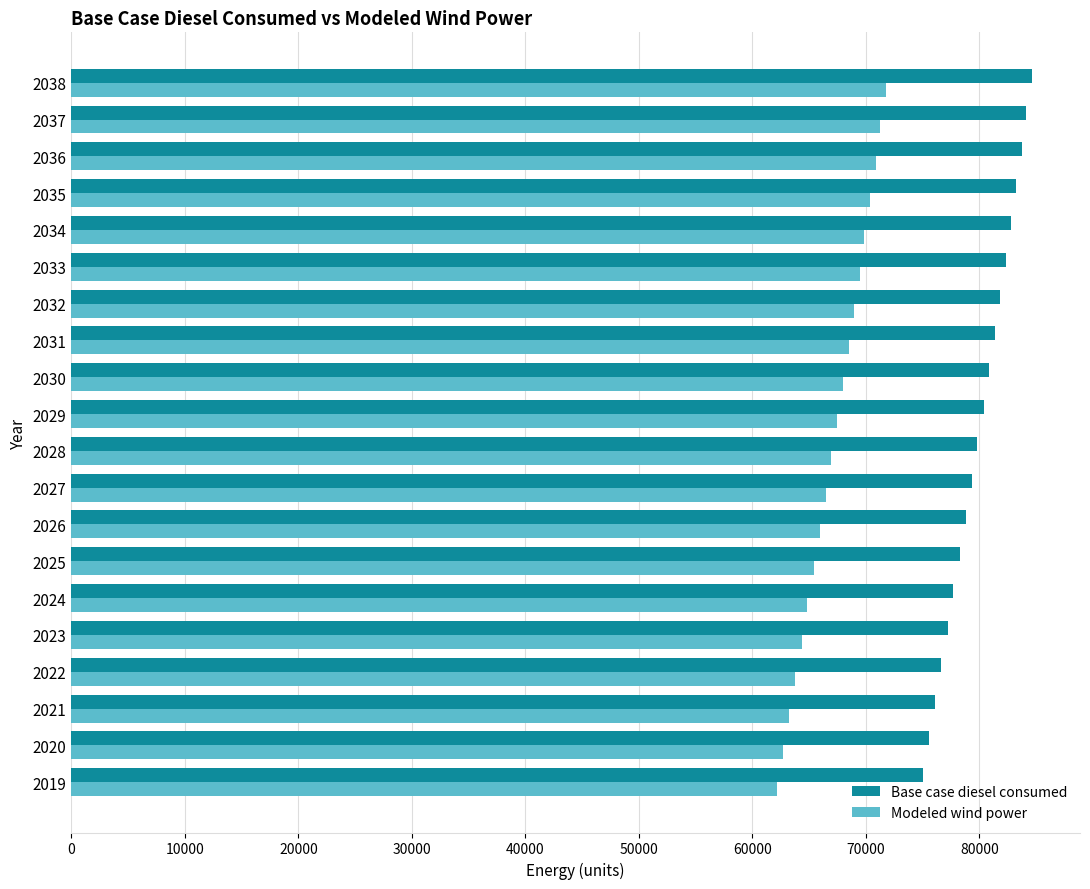

What is the difference between the highest and lowest values at 2030?

12873.1